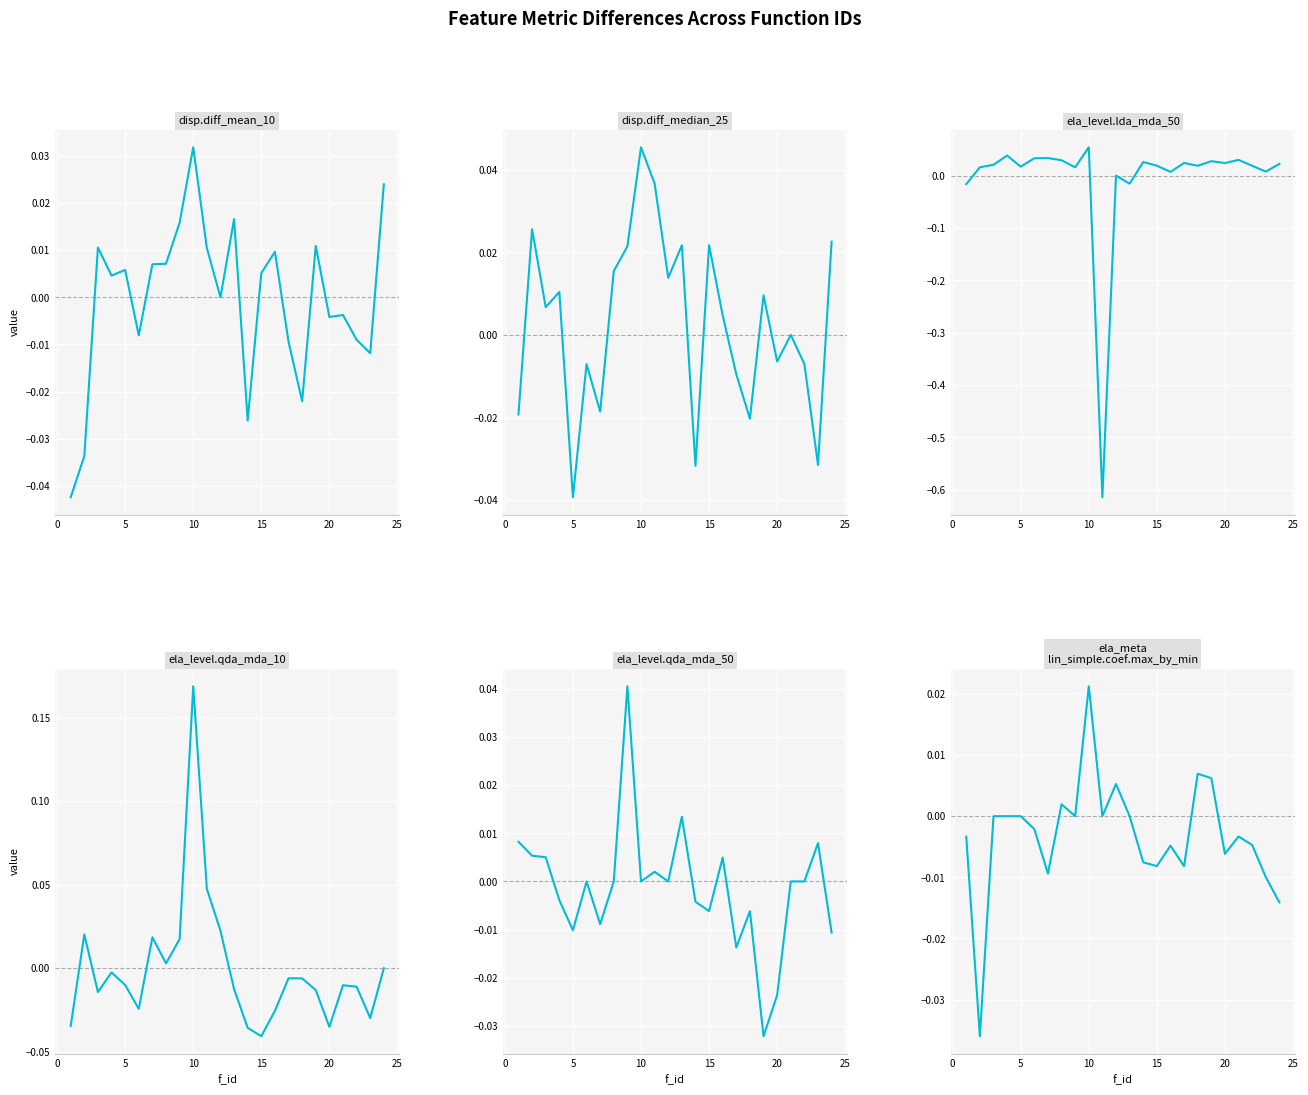

How many interior local peaks does the ela_level.qda_mda_10 series have?

6